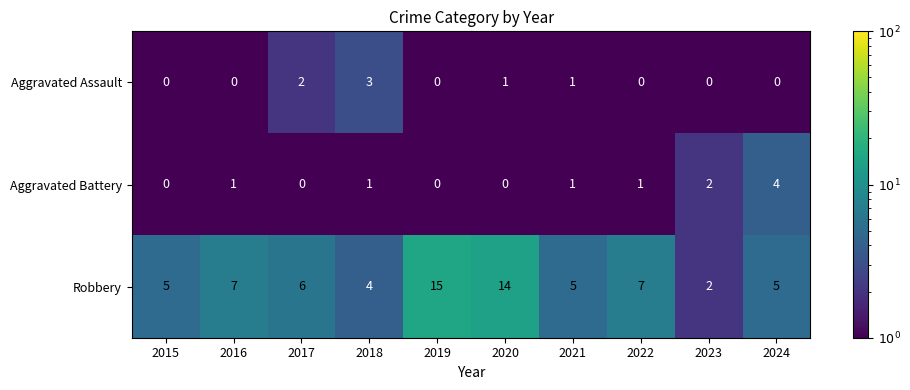

What is the total value across all series at 2020?

15